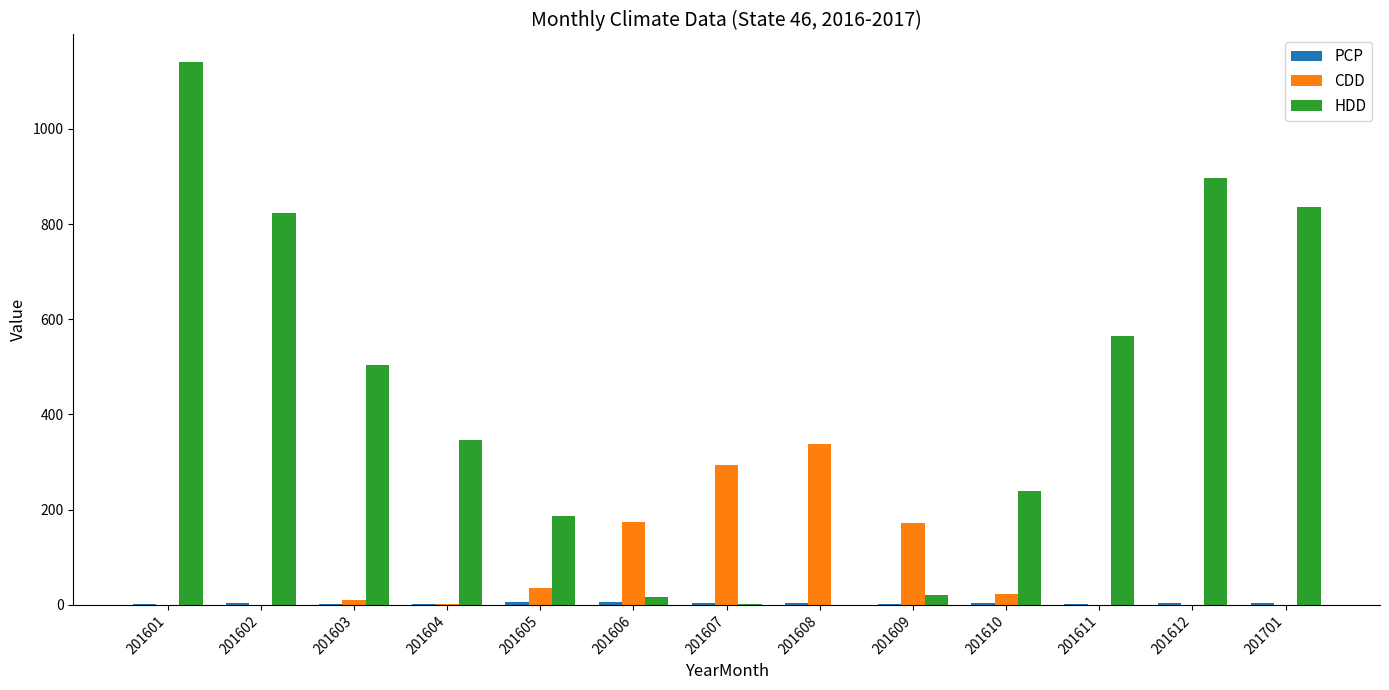

Which category has the highest value across all series?

201601